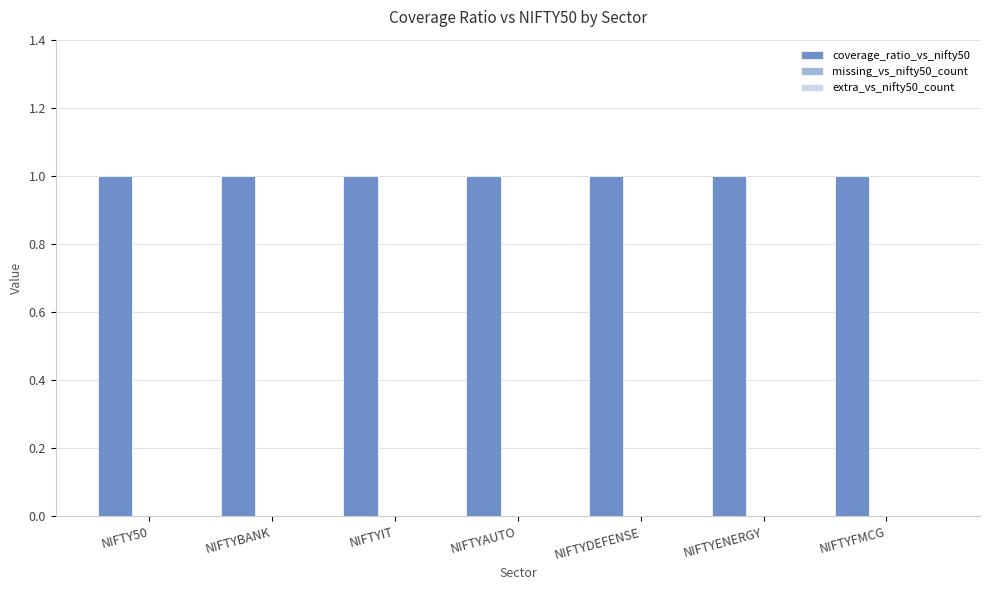

Which has a higher value, NIFTYAUTO or NIFTY50?

NIFTYAUTO